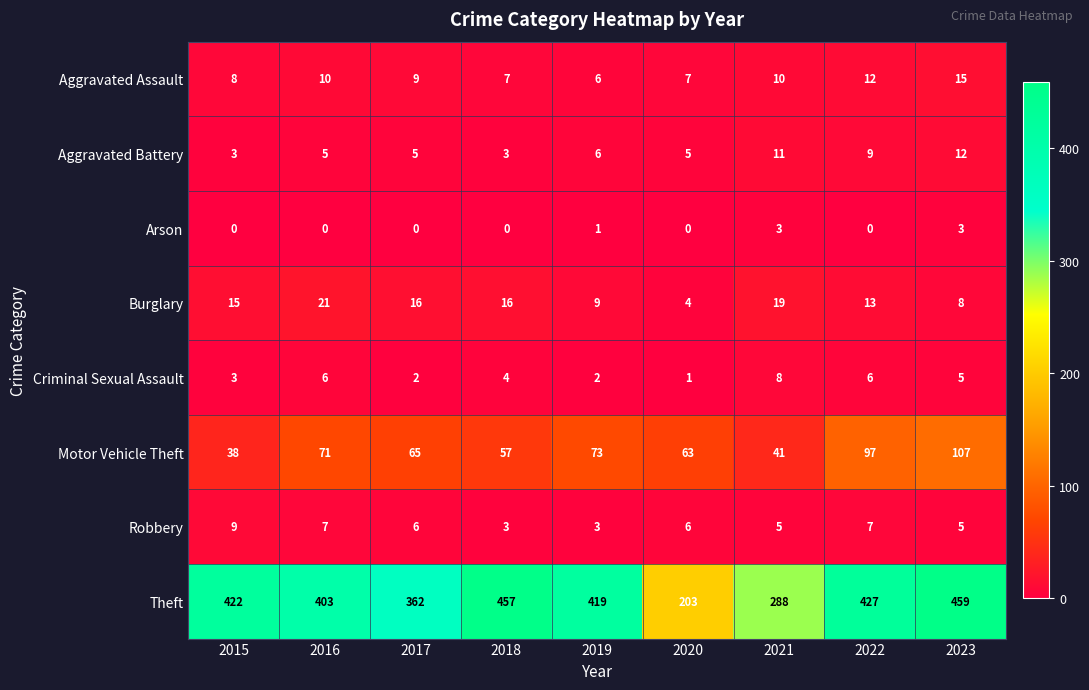

At which label does Criminal Sexual Assault first exceed 4?

2016